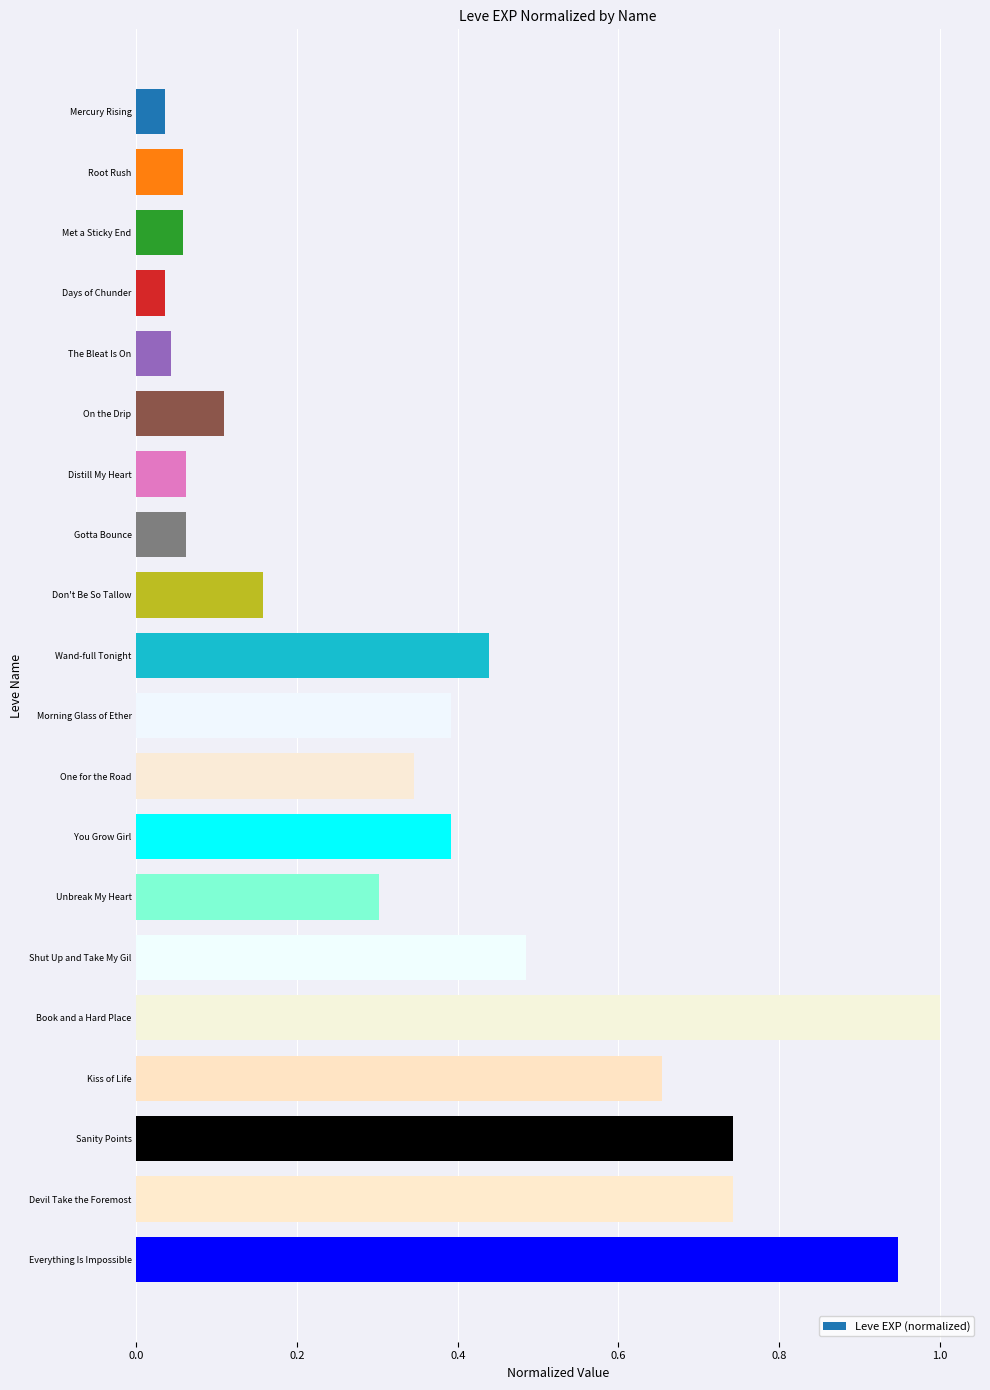

Between On the Drip and One for the Road, which is larger?

One for the Road